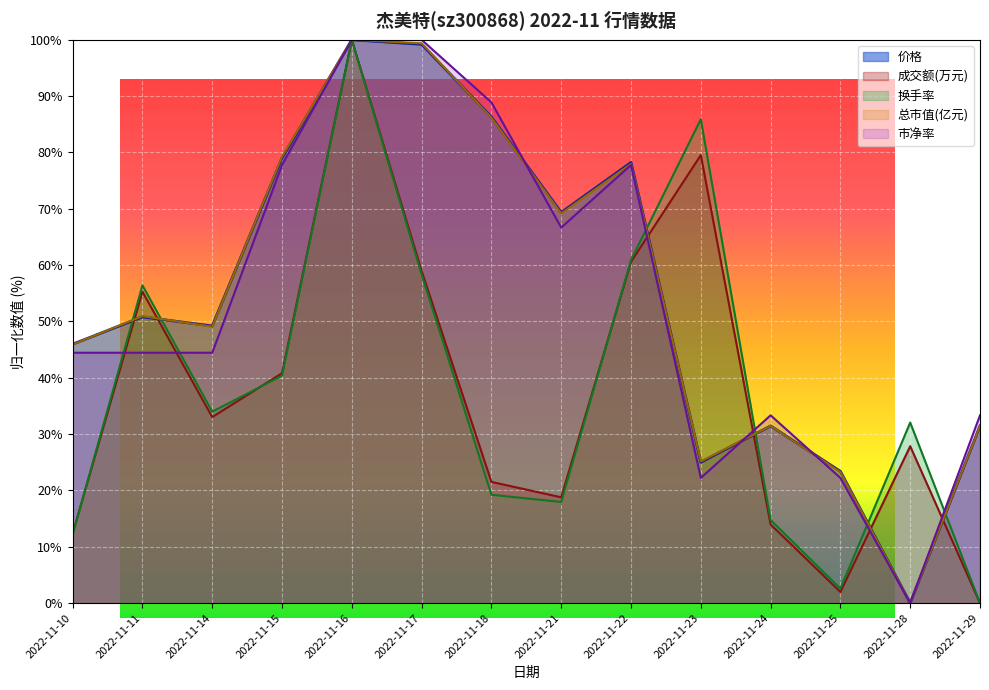

How many times do 总市值(亿元) and 价格 cross each other?

6